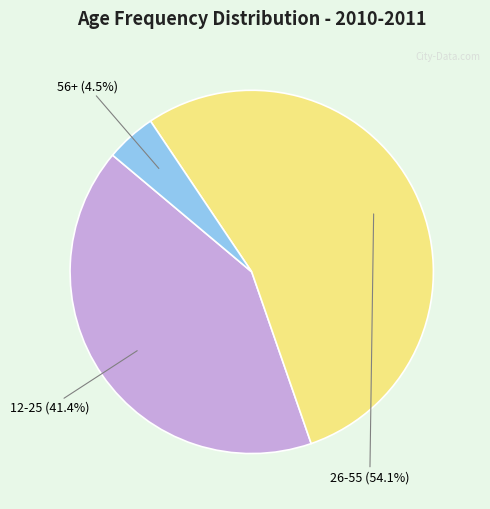

Is it true that 56+ is 18% of the pie?

False